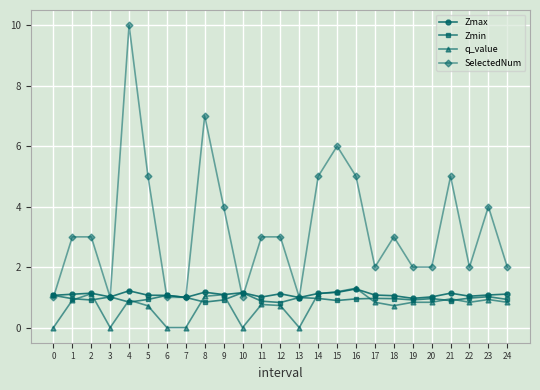

Which label corresponds to the largest value in the chart?

4